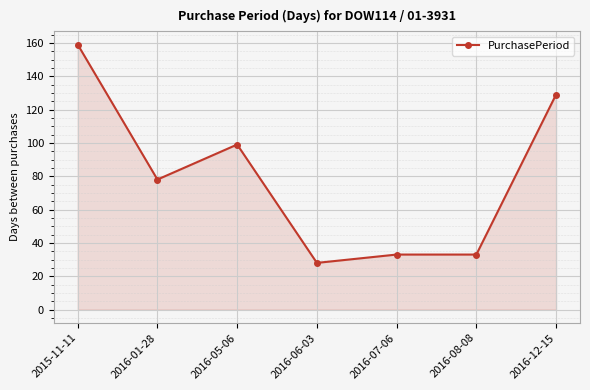

The value at 2016-07-06 is 33. True or false?

True